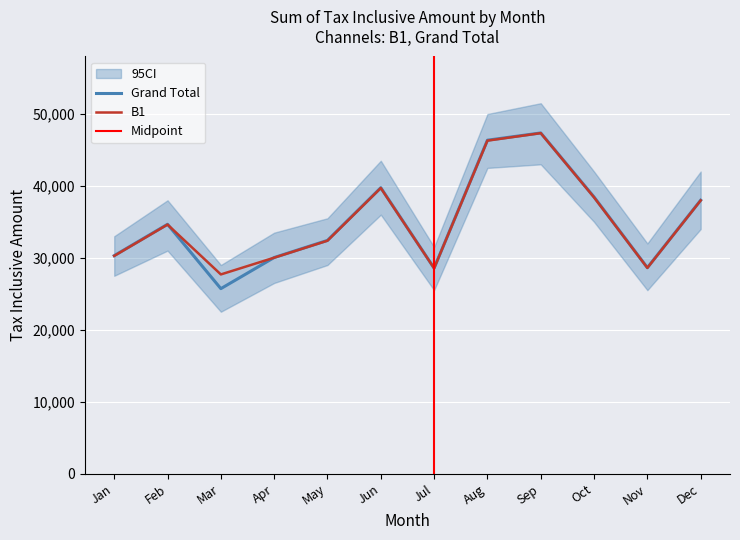

Count the number of data series in this chart.

2